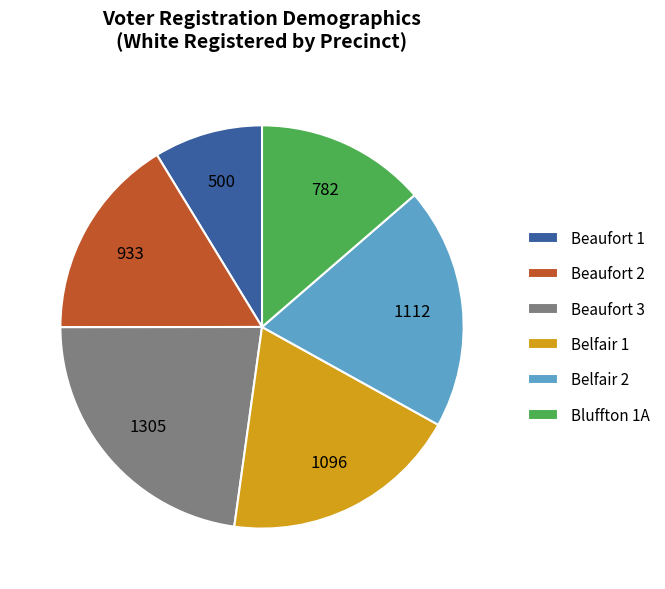

Which slice is the largest?

Beaufort 3